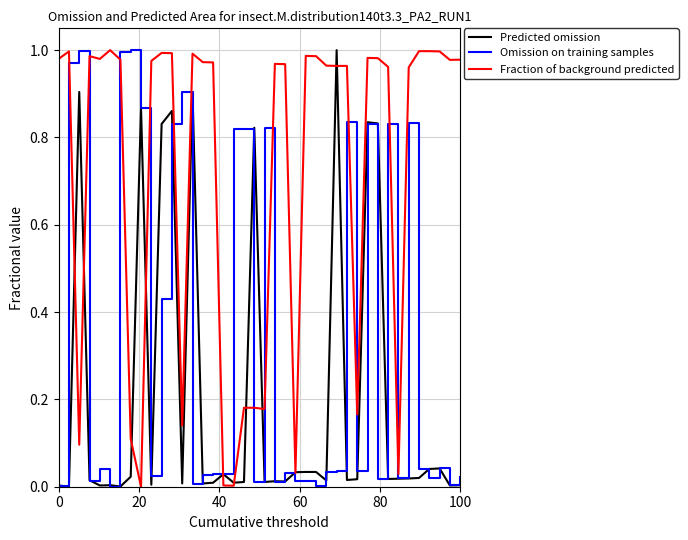

Rank the series by their average value, from highest to lowest.

Fraction of background predicted, Omission on training samples, Predicted omission